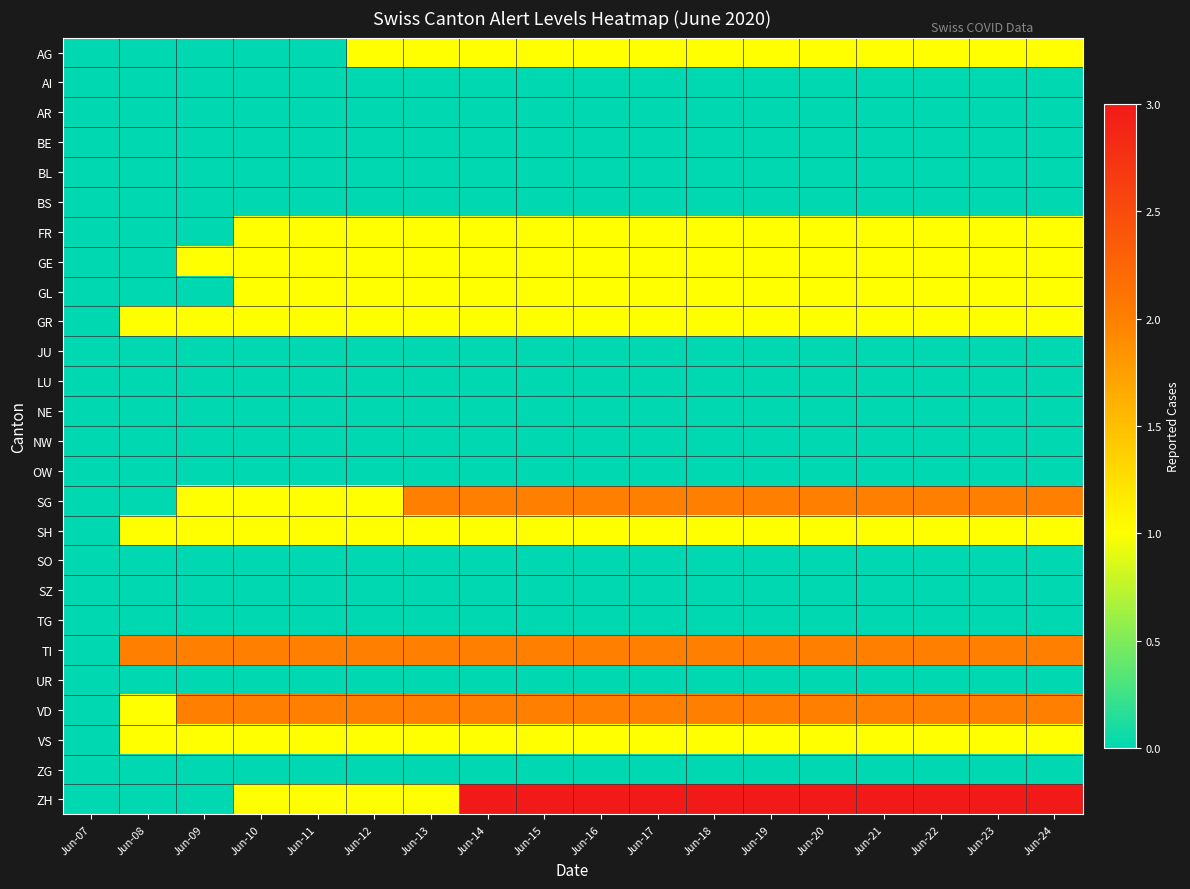

What is the total value across all series at Jun-19?

16